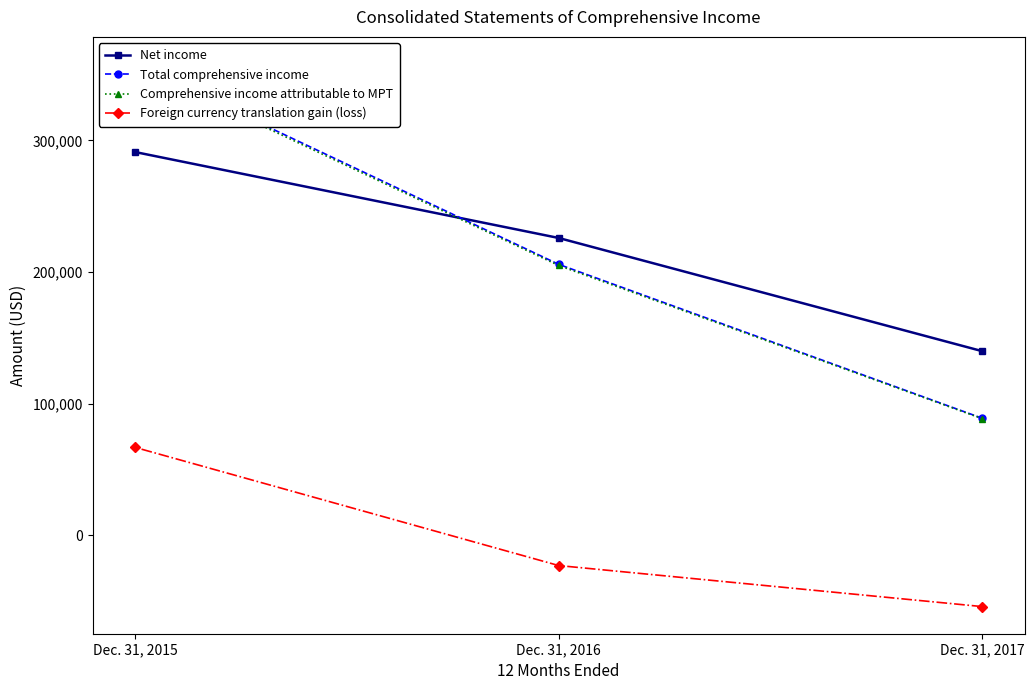

Which series has the largest total across all categories?

Net income